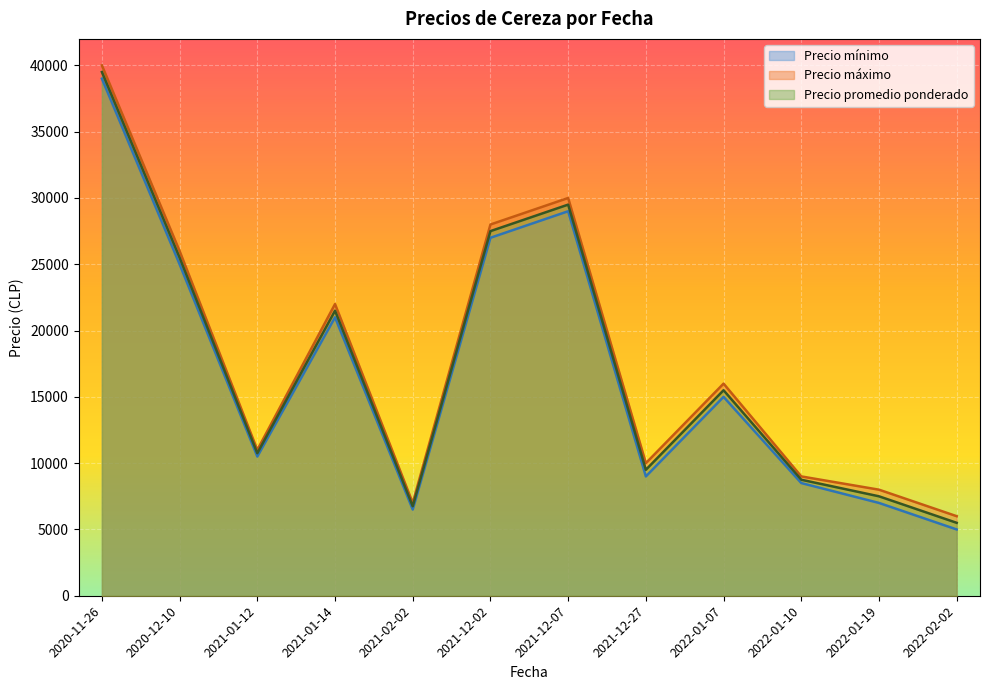

Does the chart display data point markers on the line(s)?

No